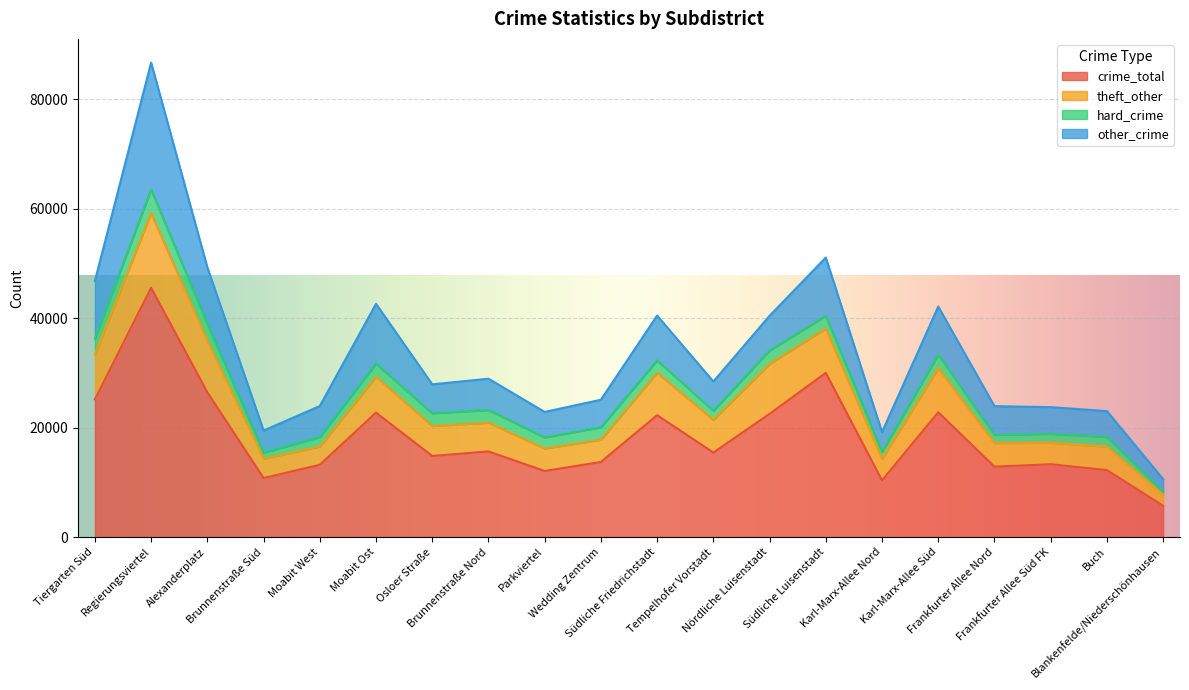

True or false: crime_total has more than 2 points higher than both neighbors.

True